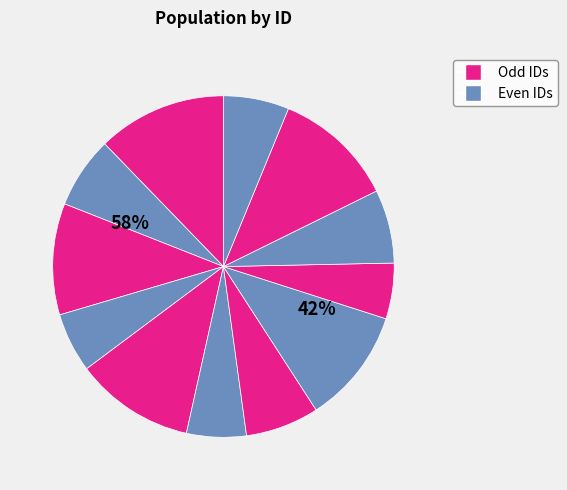

What is the total percentage of 9 and 2?

12.1%